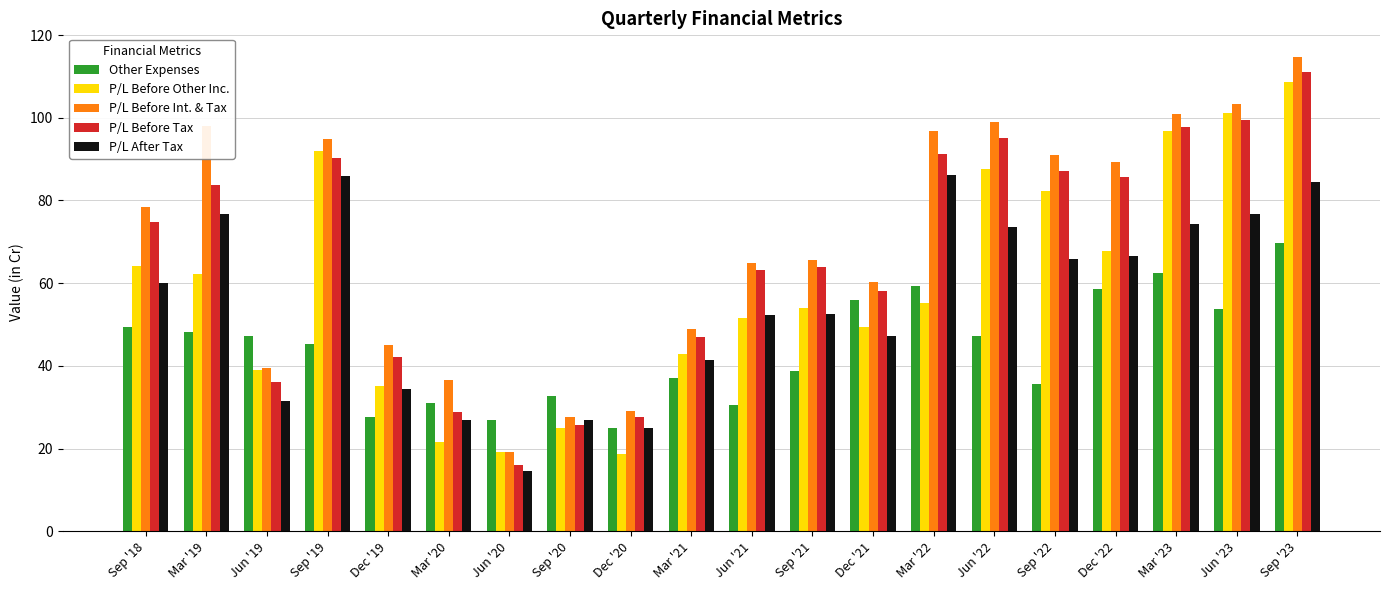

What are all the series names shown in the legend?

Other Expenses, P/L Before Other Inc., P/L Before Int. & Tax, P/L Before Tax, P/L After Tax